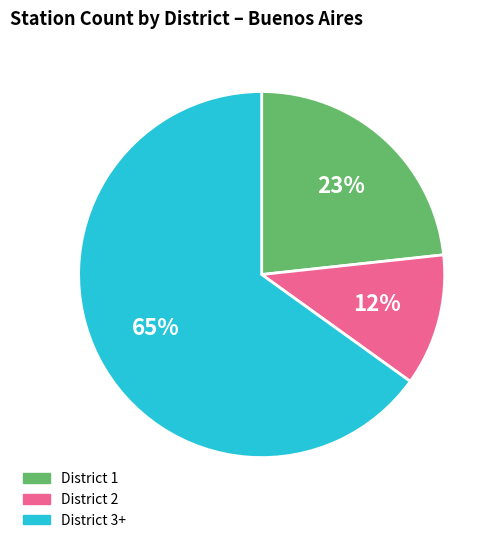

To the nearest percent, what is the average slice percentage?

33%